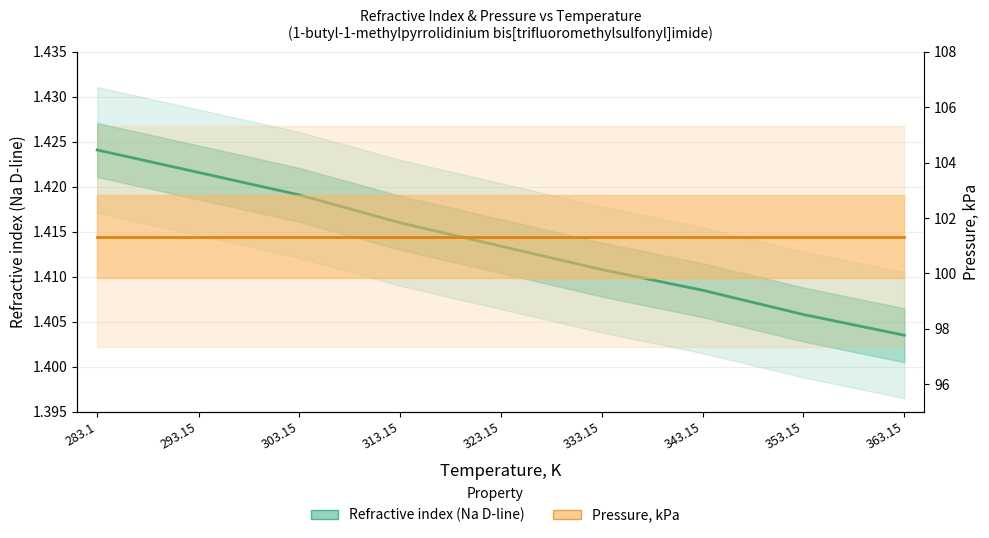

List the labels in order of value, smallest first.

363.15, 353.15, 343.15, 333.15, 323.15, 313.15, 303.15, 293.15, 283.1